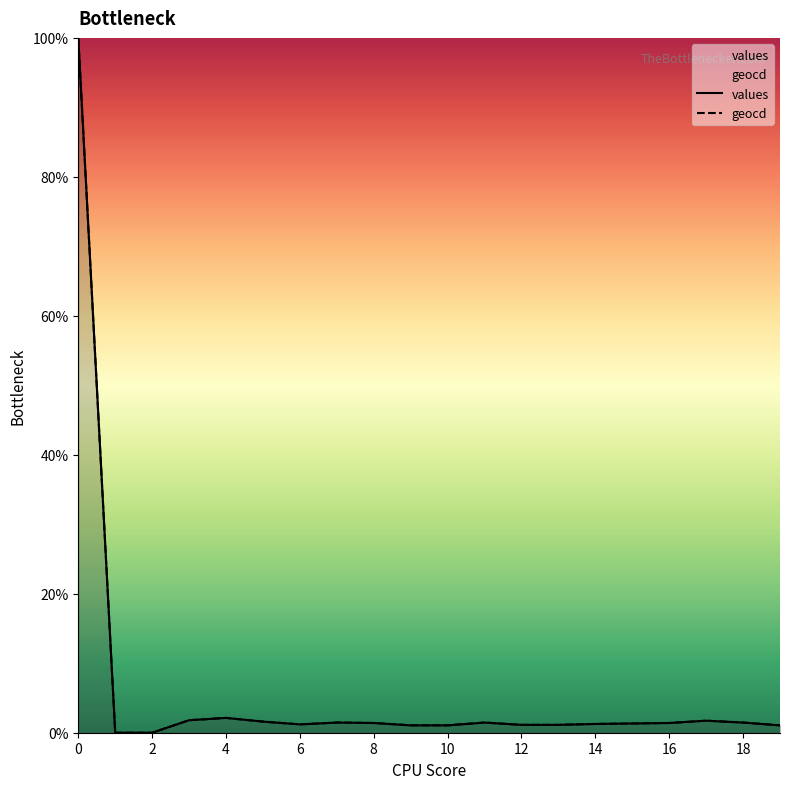

List the series in order of their overall mean, highest first.

geocd, values